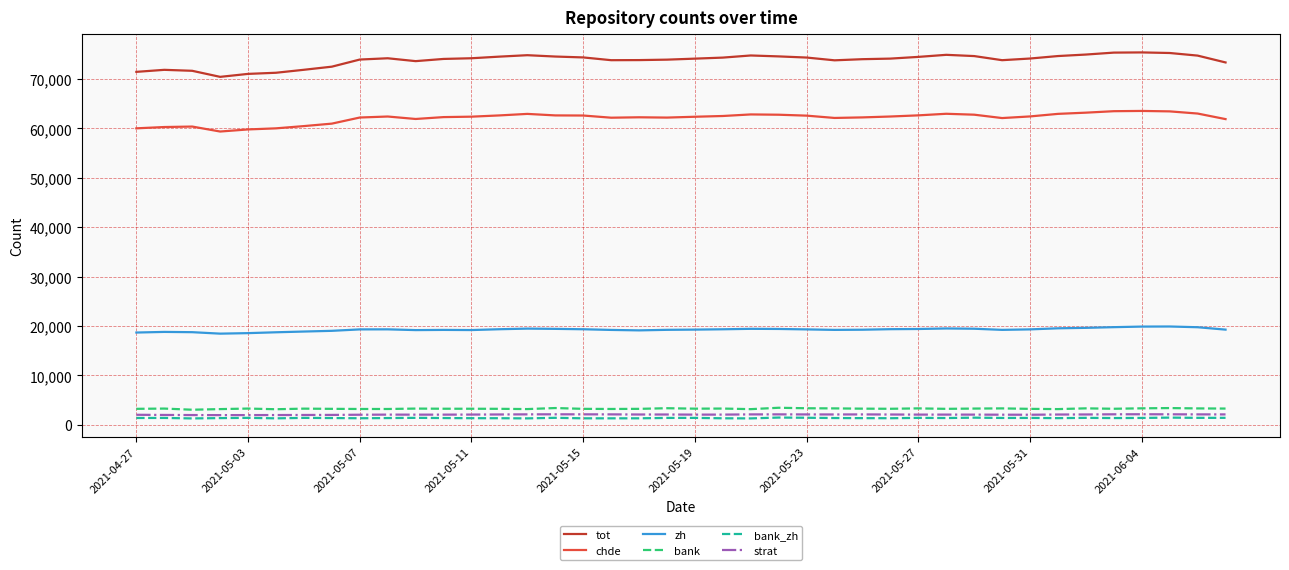

True or false: bank and chde intersect in this chart.

False